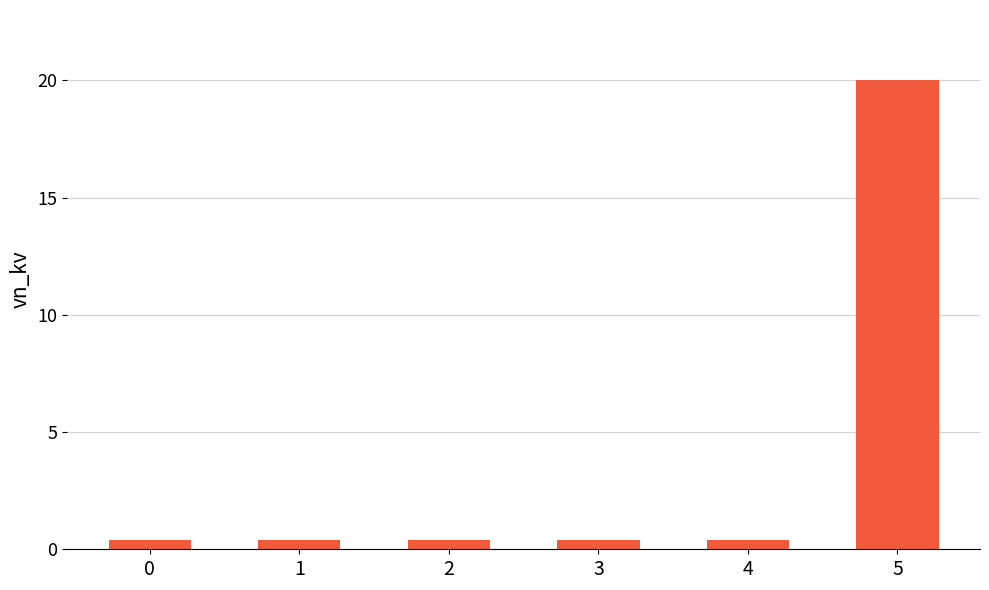

What is the sum of all values?

22.0